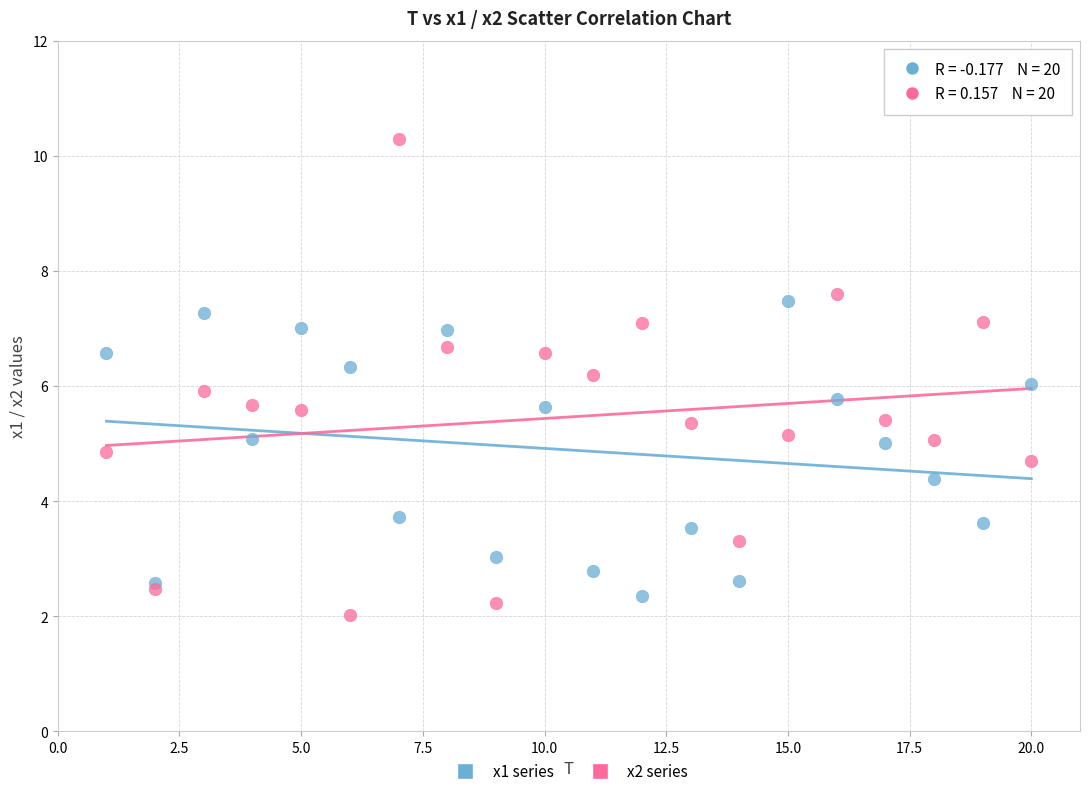

Which series contains the lowest Y value?

x2 series